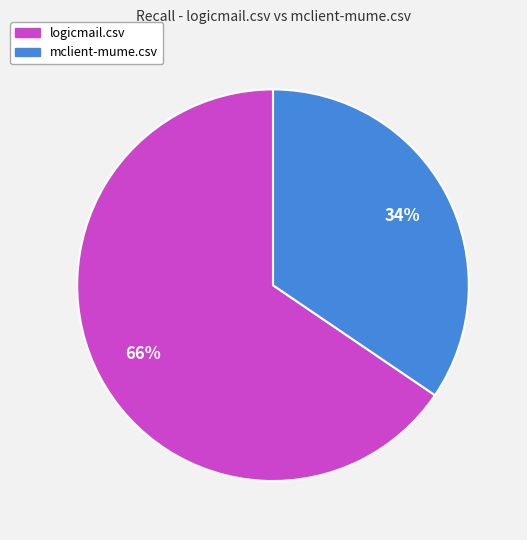

What is the smallest slice in the pie chart?

mclient-mume.csv